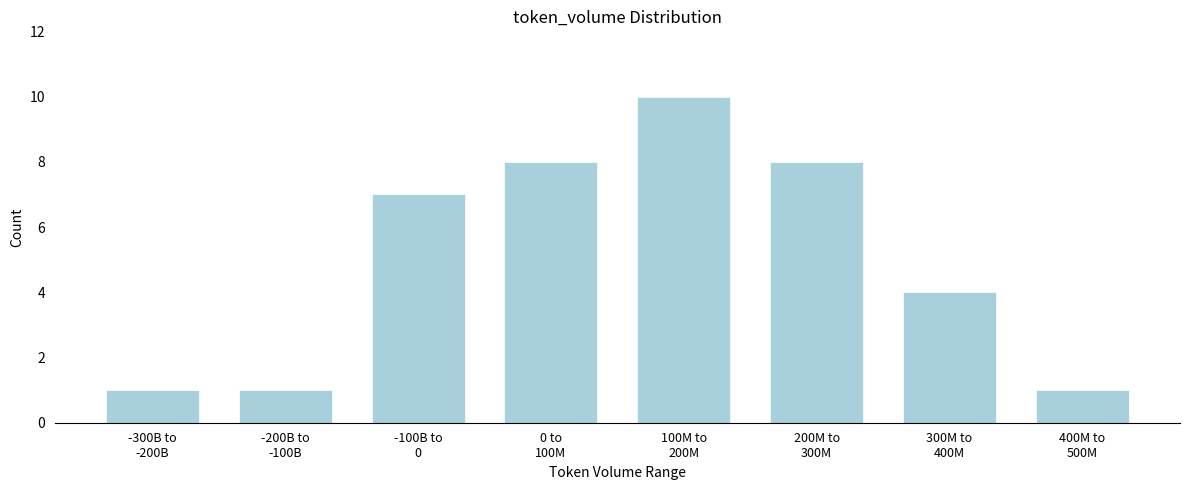

Reading left to right, extract all data points from this chart.

1	1	7	8	10	8	4	1